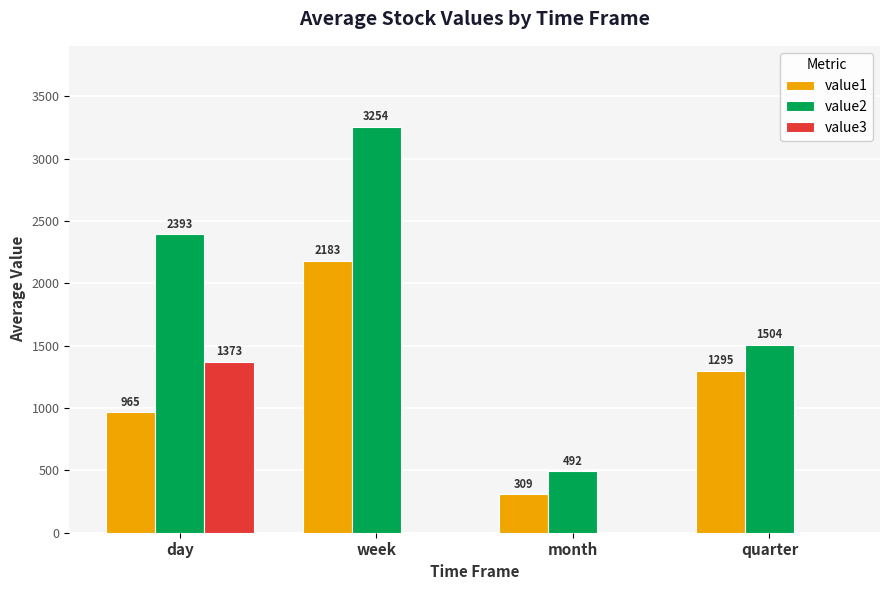

Is the value of value1 at day greater than the value of value3 at day?

No